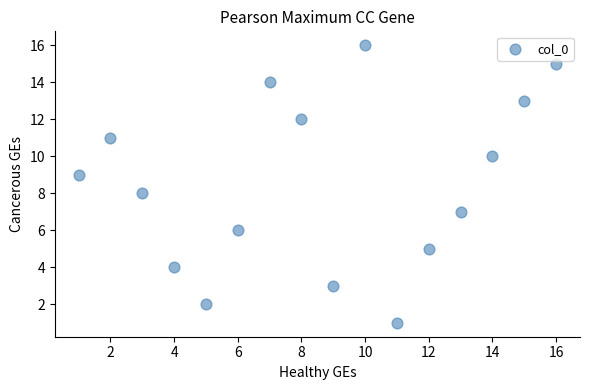

What is the range of X values (max minus min)?

15